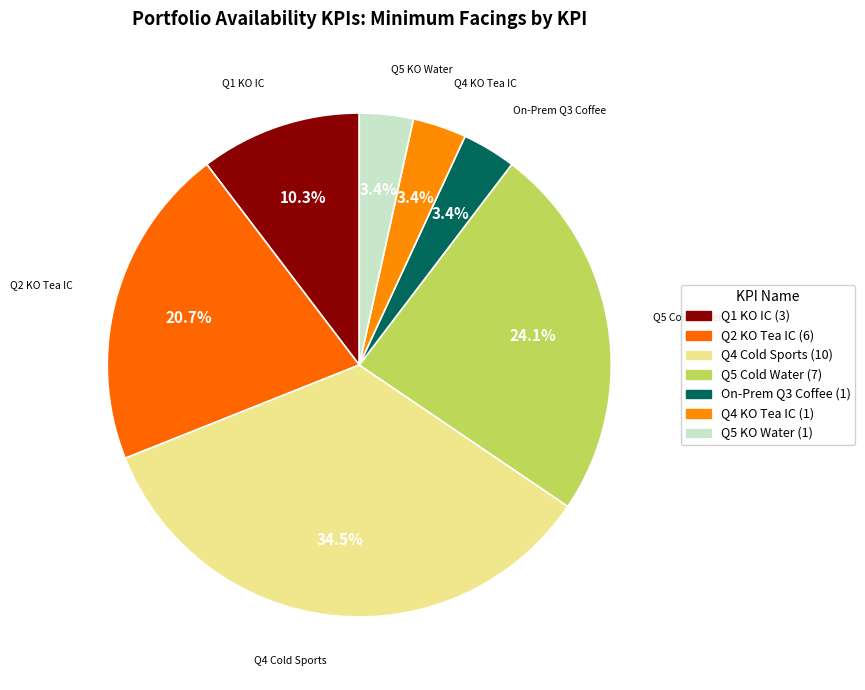

Does any single category account for the majority?

No